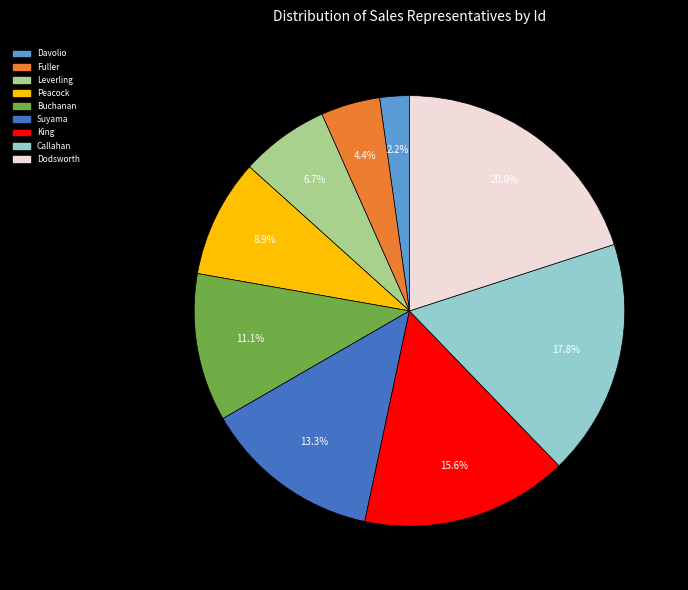

Which slice is the smallest?

Davolio